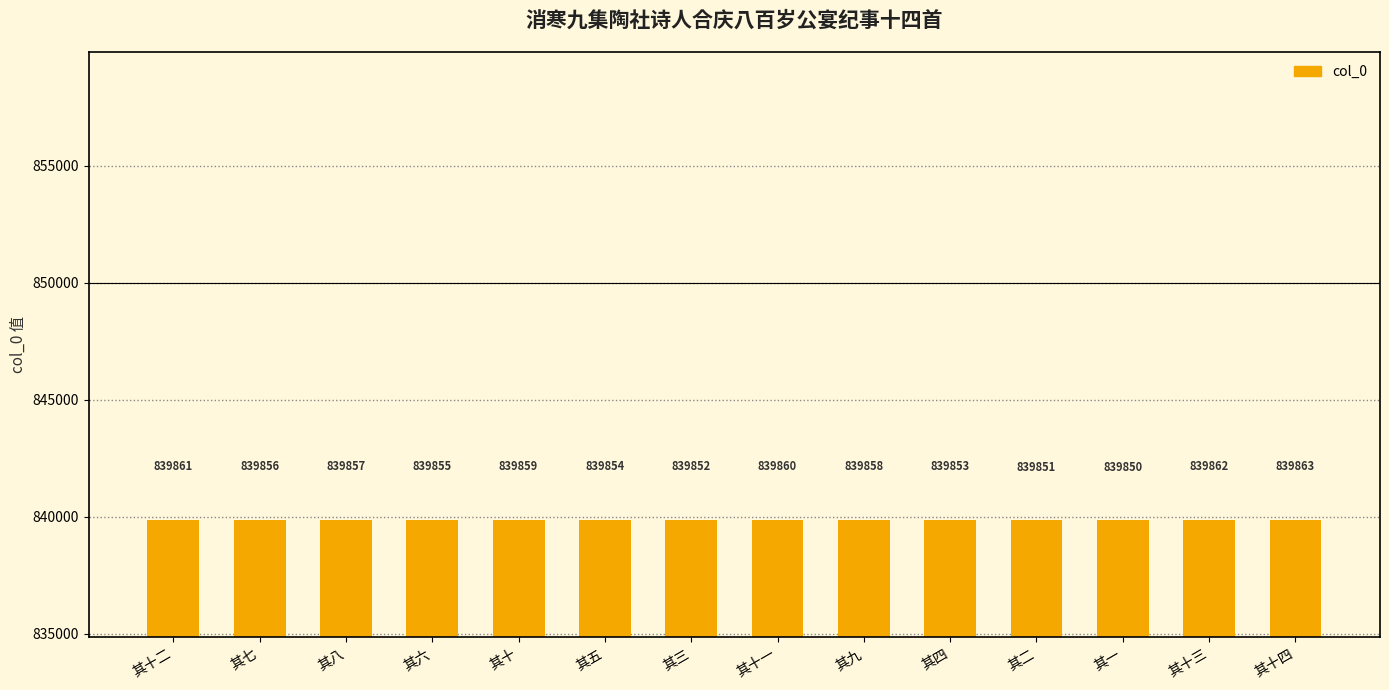

At which category does the chart reach its minimum across all series?

其一